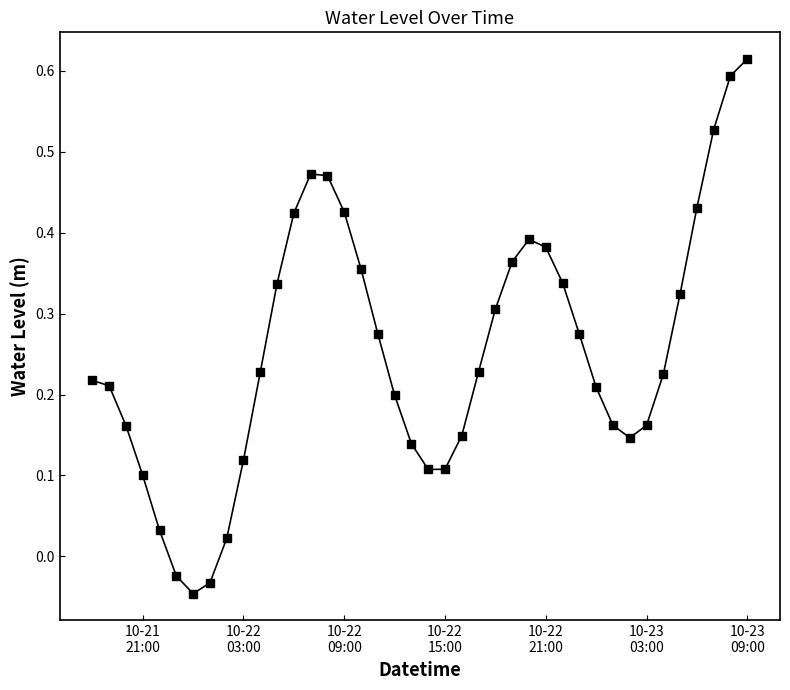

What is the difference between the maximum and minimum values?

0.7